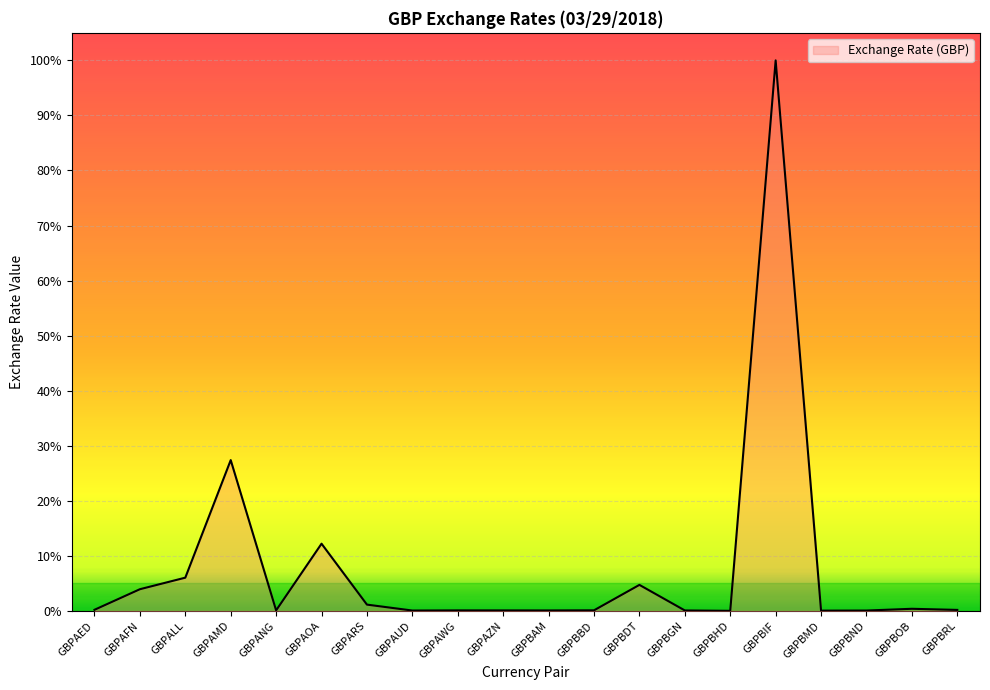

What is the maximum value shown in the chart?

1.0